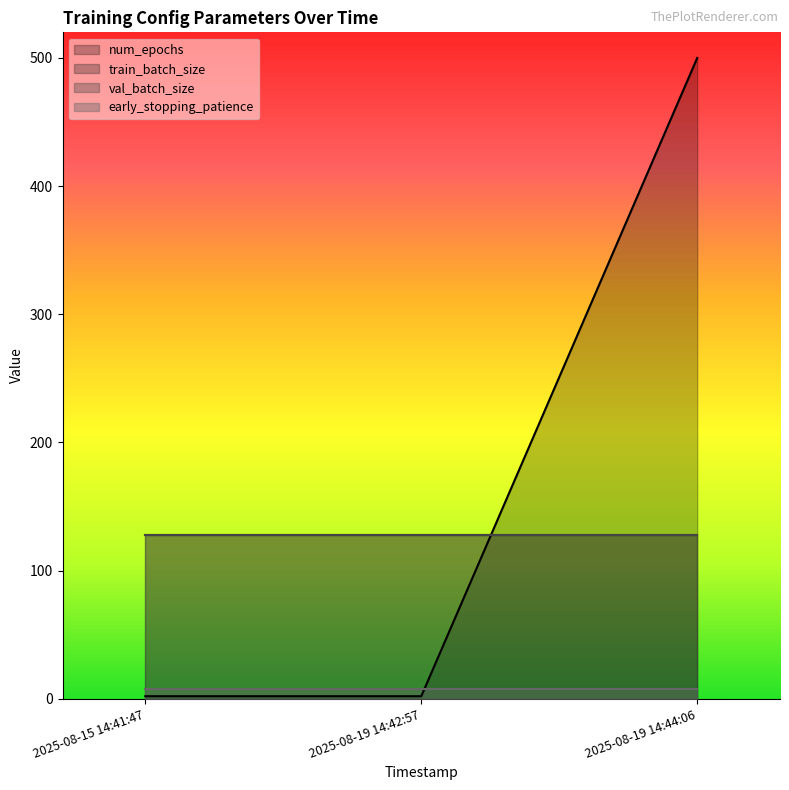

Reading left to right, extract all data points from this chart.

num_epochs: 2	2	500
train_batch_size: 128	128	128
val_batch_size: 128	128	128
early_stopping_patience: 8	8	8